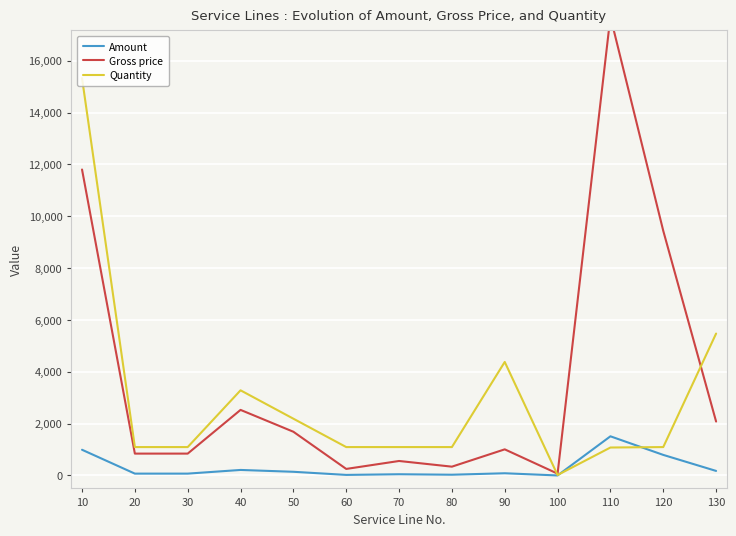

At how many categories does at least one series exceed 9604?

2